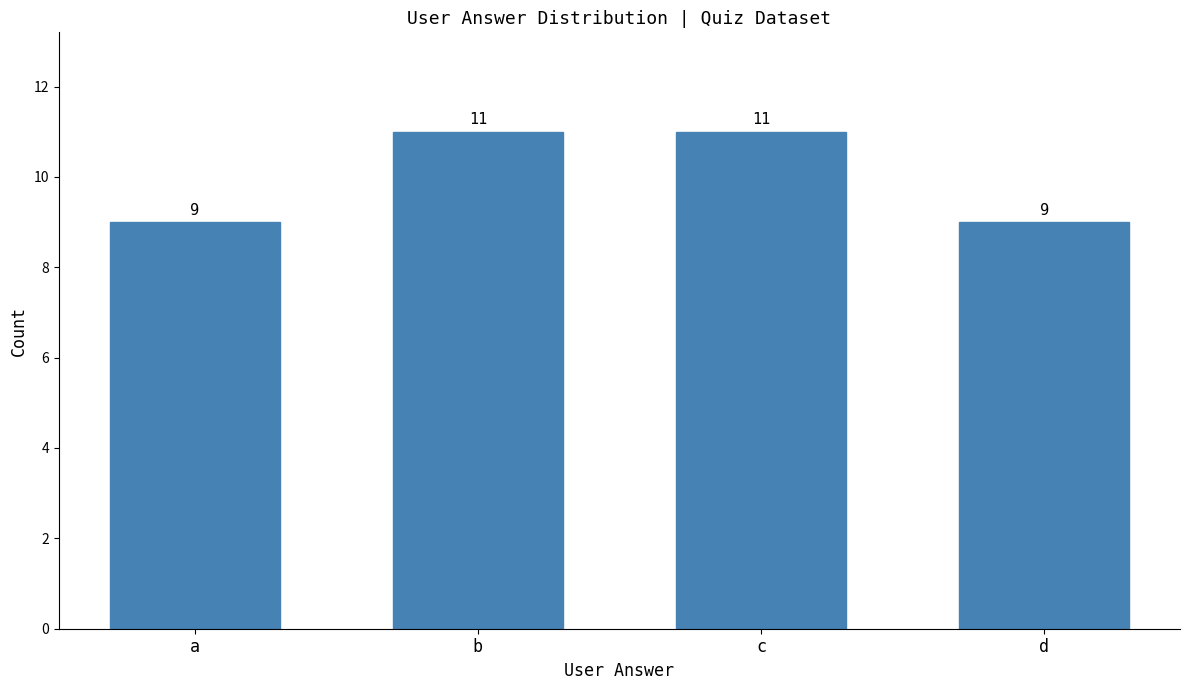

How many bars are there in total?

4